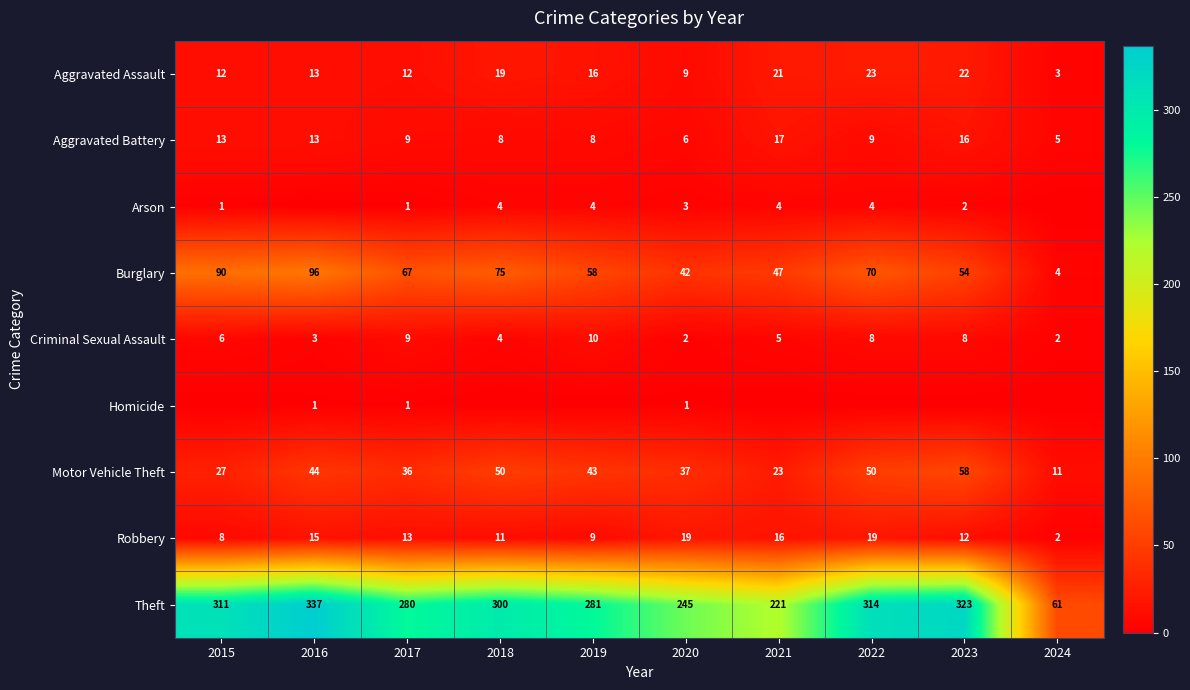

What is the total value across all series at 2017?

428